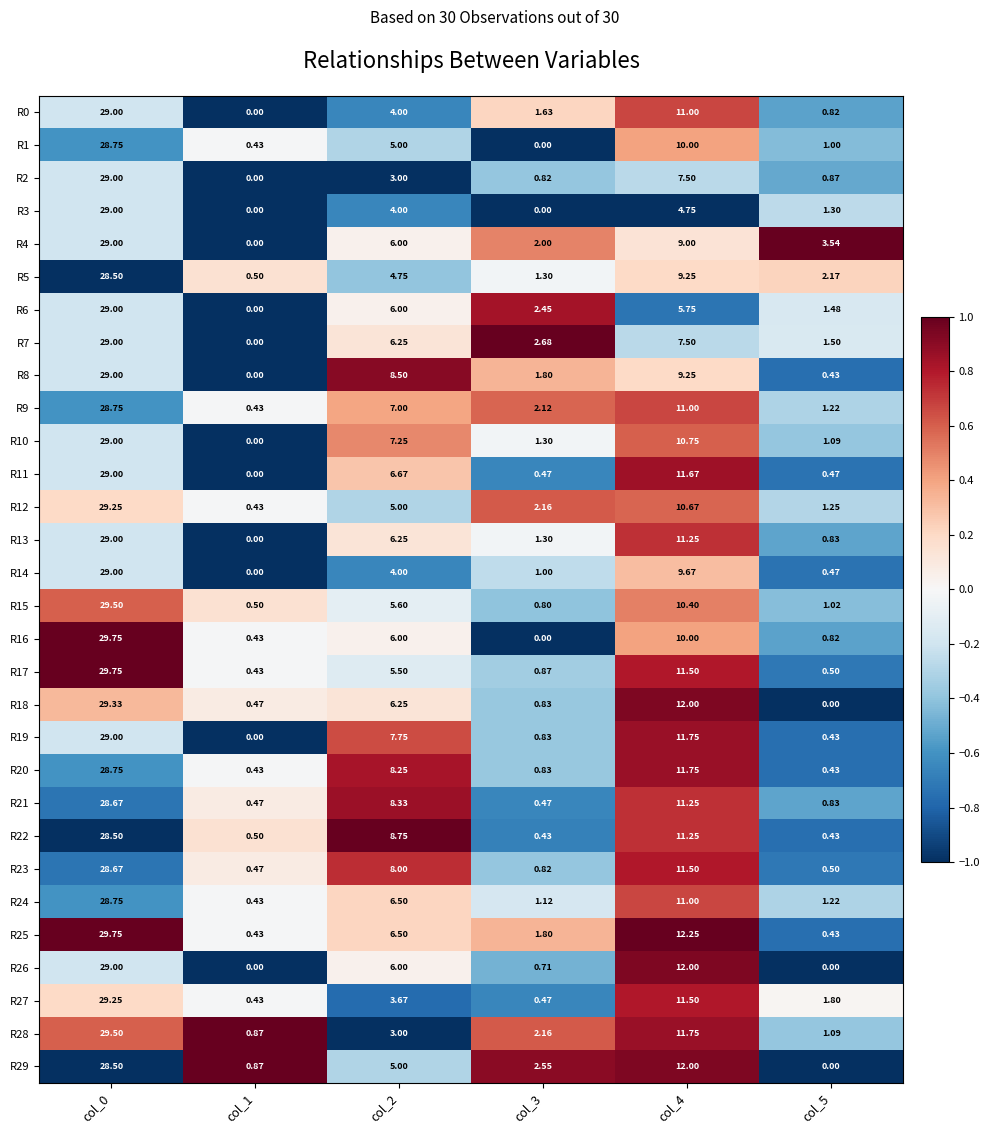

Is the value of R17 at col_2 greater than the value of R10 at col_1?

Yes